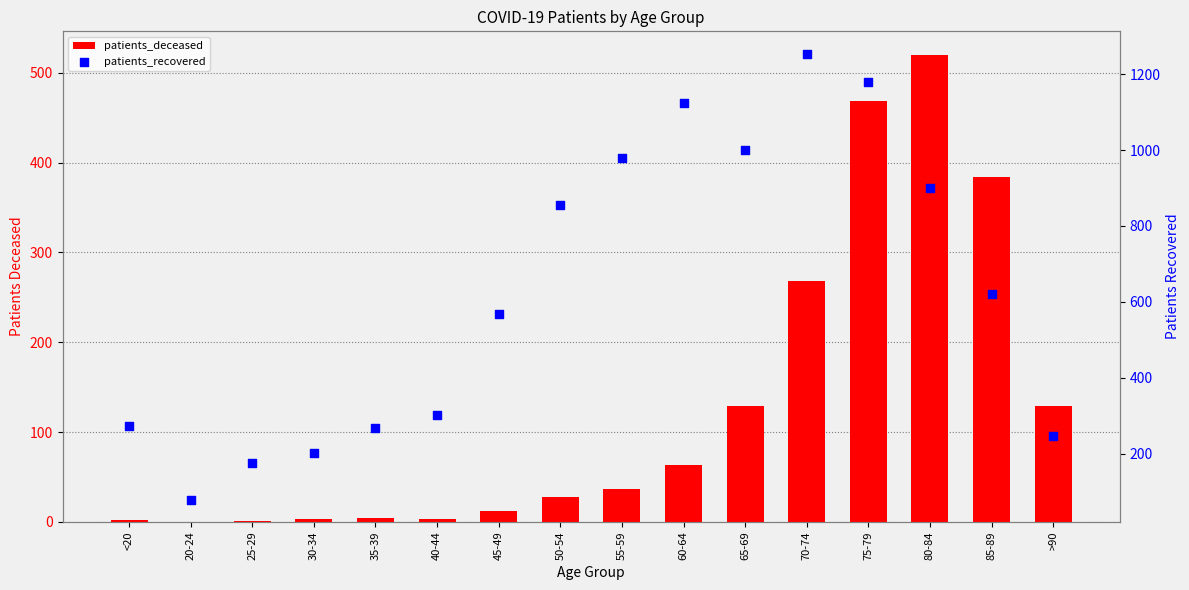

Is the value of patients_deceased at <20 greater than the value of patients_recovered at 55-59?

No